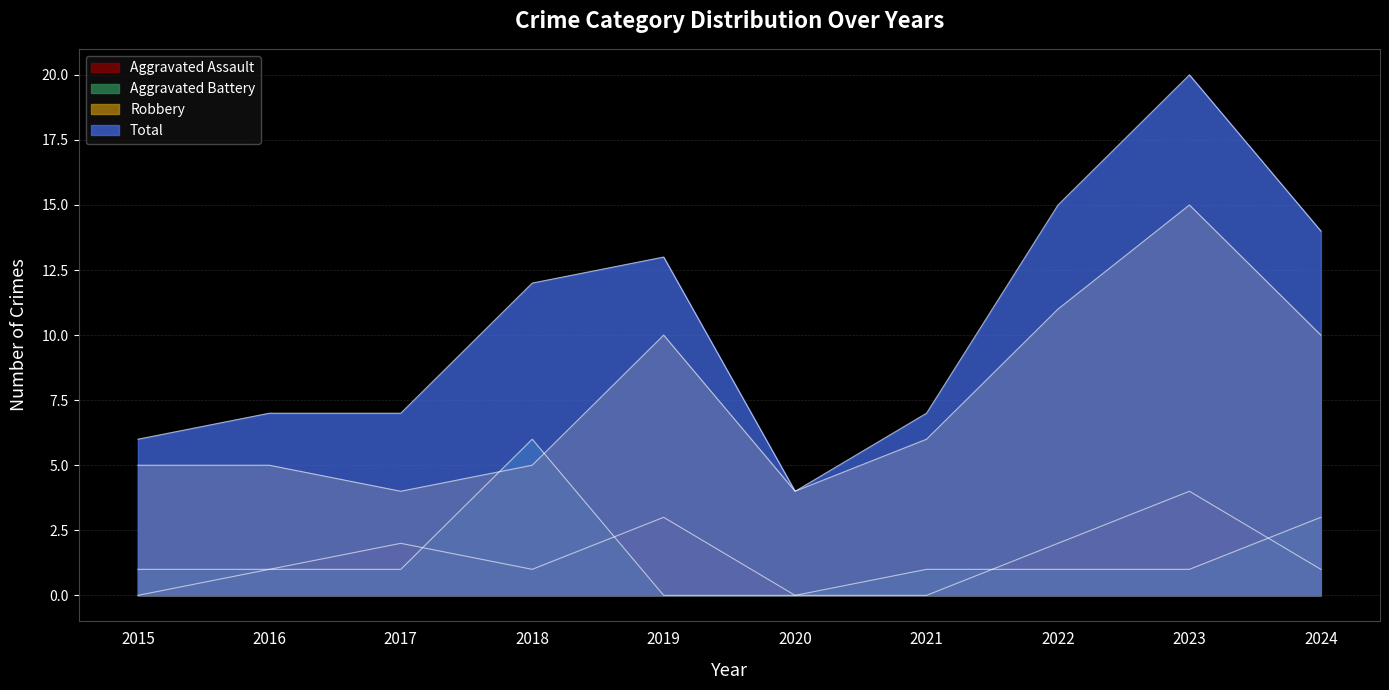

The Robbery series shows 5 at 2020. True or false?

False